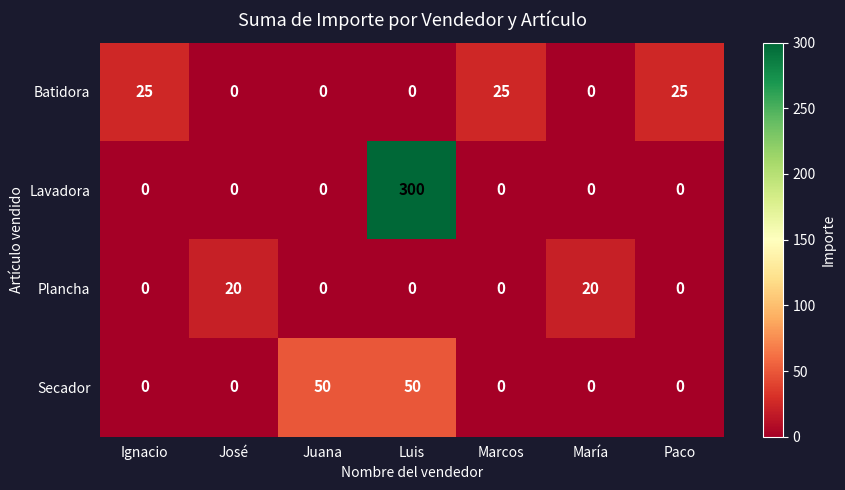

How many series are shown in this chart?

4